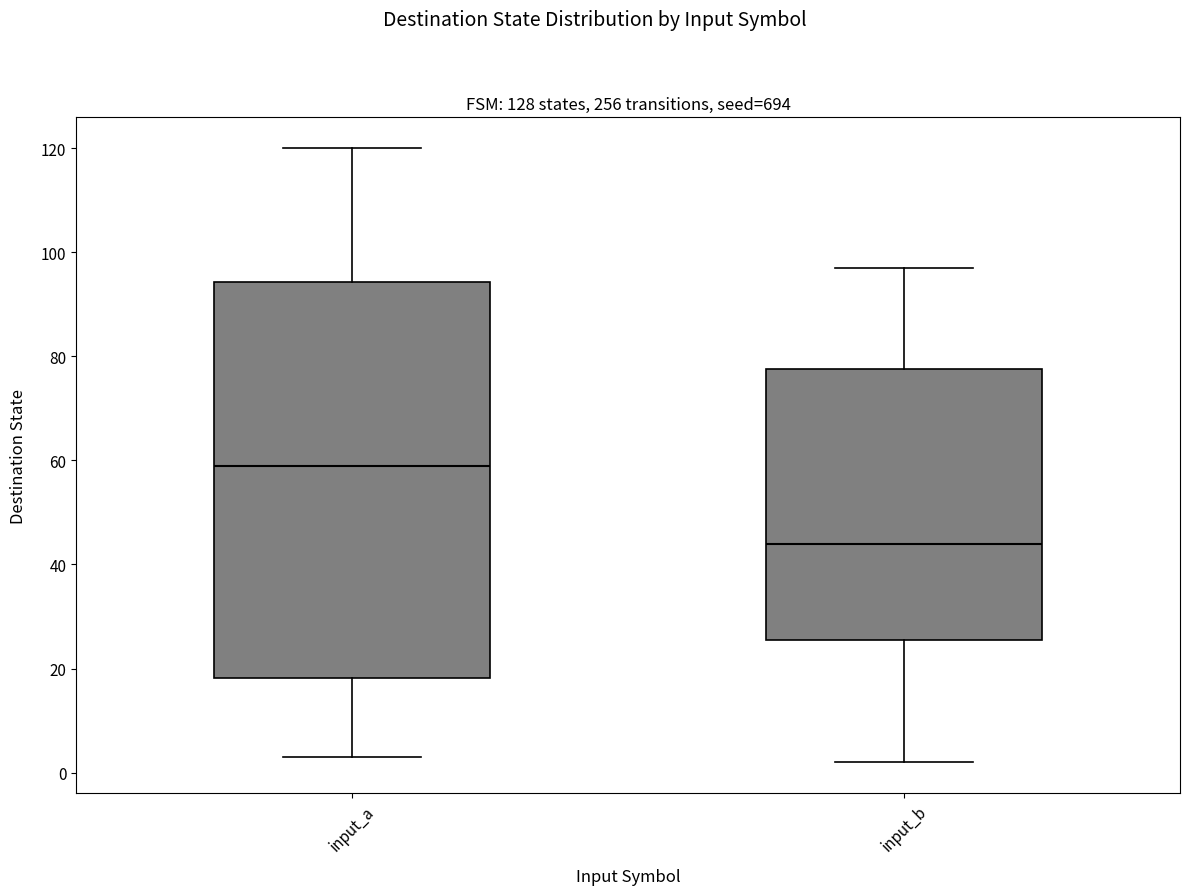

Comparing the boxes themselves (not the whiskers), which one is the tallest?

input_a